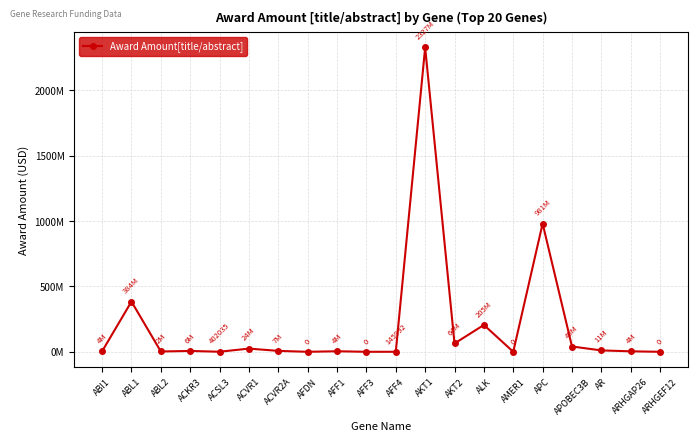

Between AFF4 and APOBEC3B, which is larger?

APOBEC3B